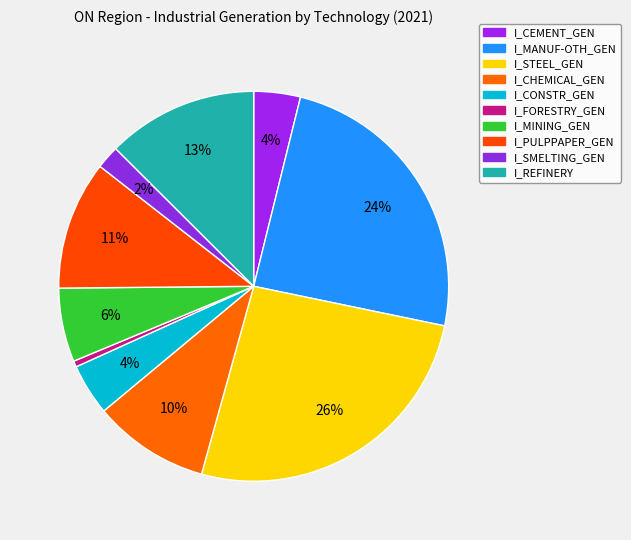

To the nearest percent, what percentage of the pie is I_FORESTRY_GEN?

1%